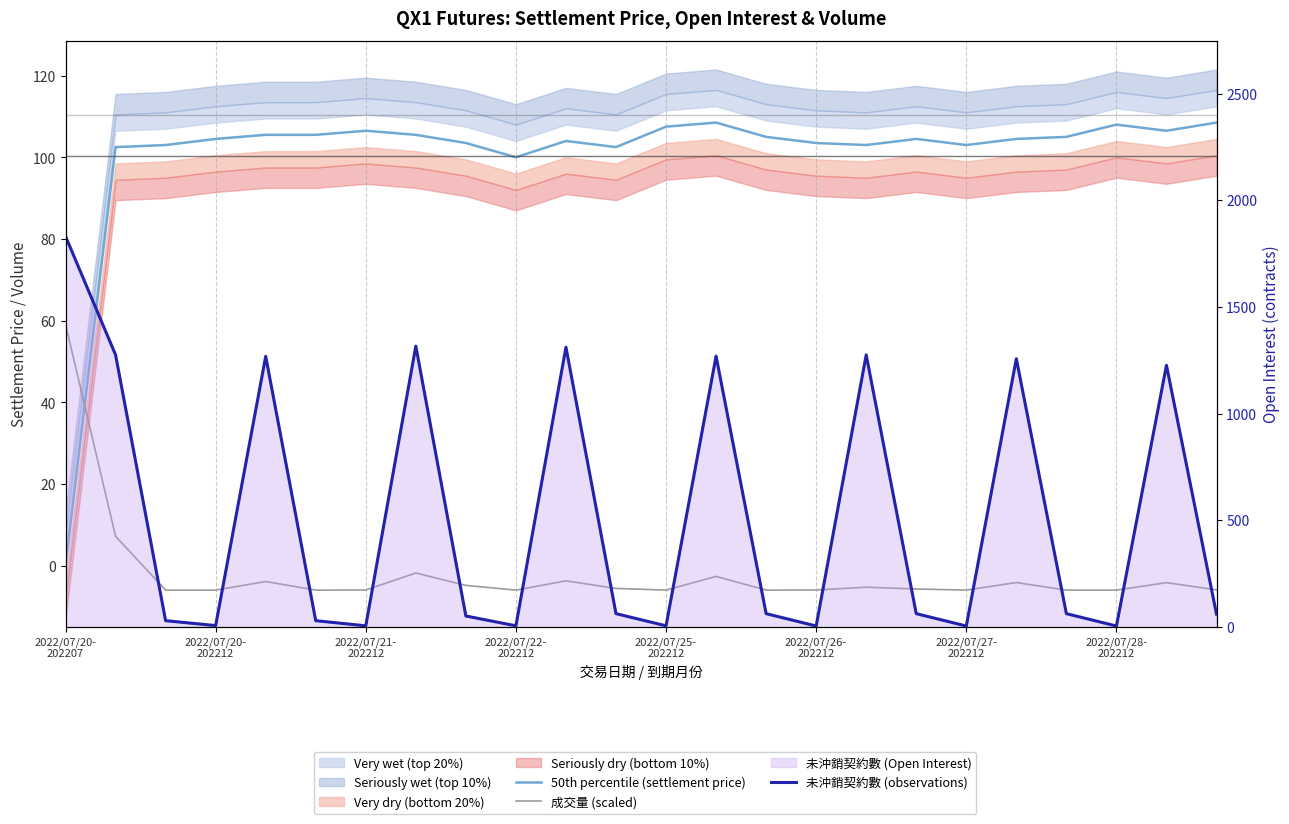

What is the average value of the 未沖銷契約數 (observations) series?

519.9